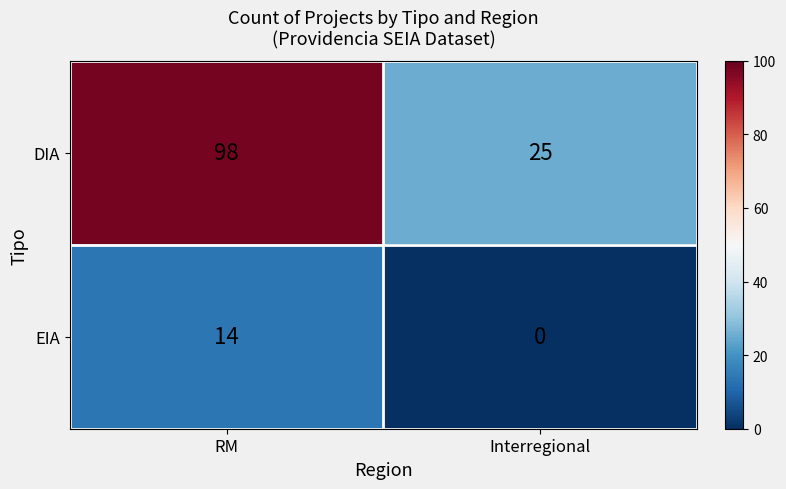

Reading left to right, list all the values displayed in this chart.

DIA: 98	25
EIA: 14	0